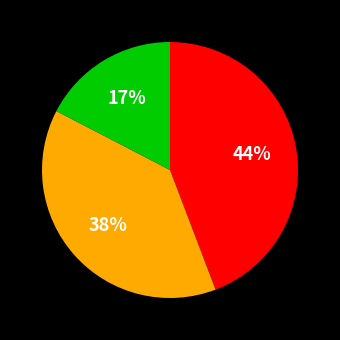

Does any single category account for the majority?

No